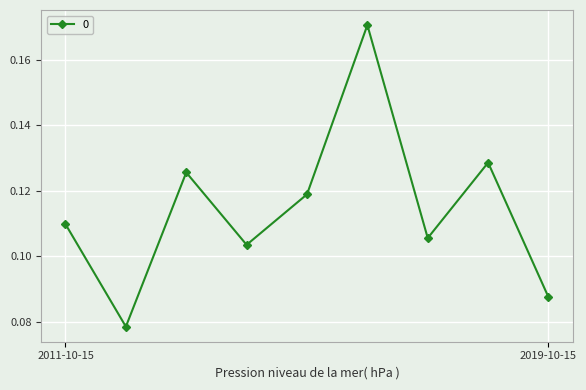

What is the sum of all values?

1.0